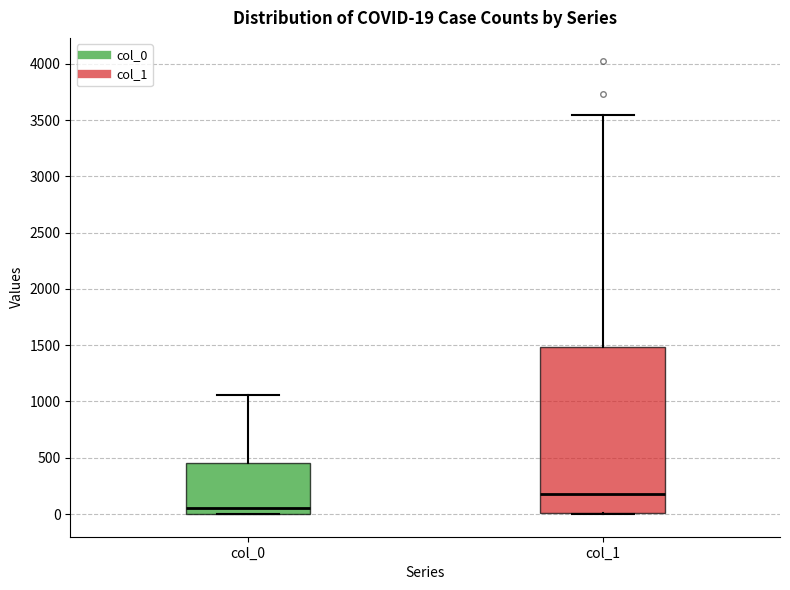

Which box is the tallest, from its lower edge to its upper edge?

col_1